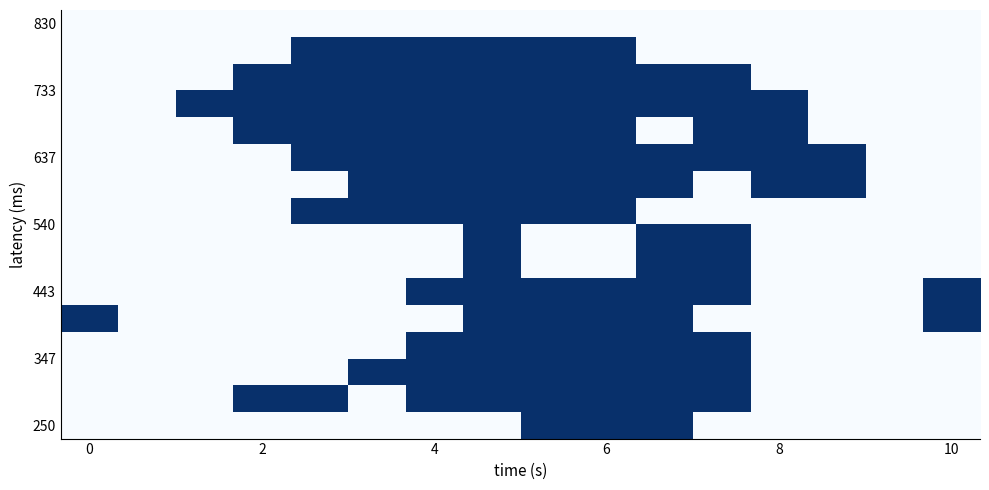

How many distinct data groups are displayed?

16